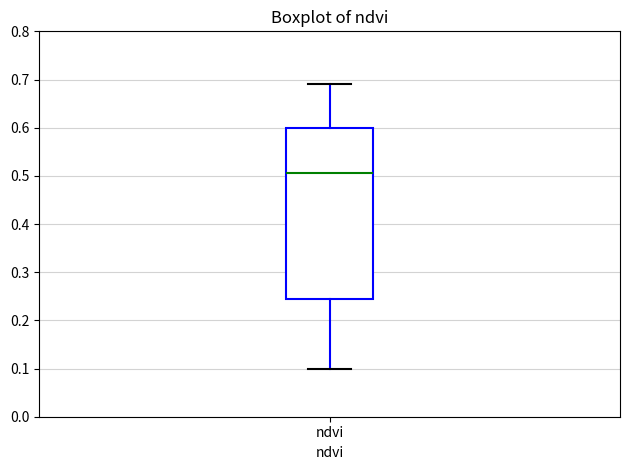

Read this box plot against the y-axis: the position of the median line, the range covered by the box, and the ends of both whiskers. The values are not printed on the chart, so give them approximately, as read against the axis.

median 0.51, box 0.25 to 0.60, whiskers 0.10 to 0.69